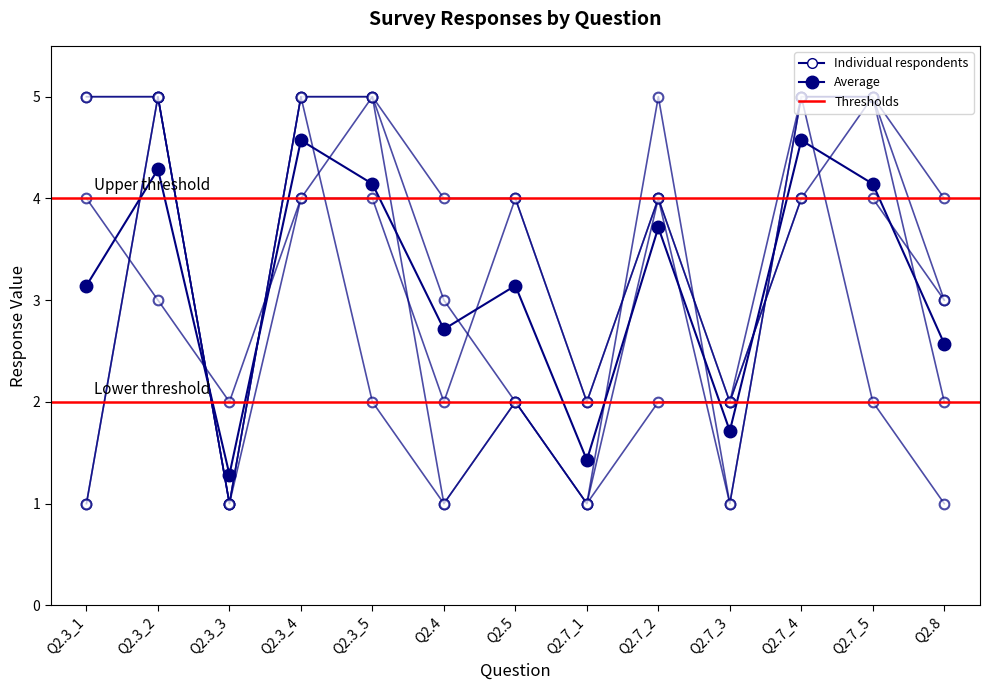

Where do Respondent 1 (col_0=2) and Respondent 2 (col_0=4) first cross each other?

Q2.3_2 and Q2.3_3